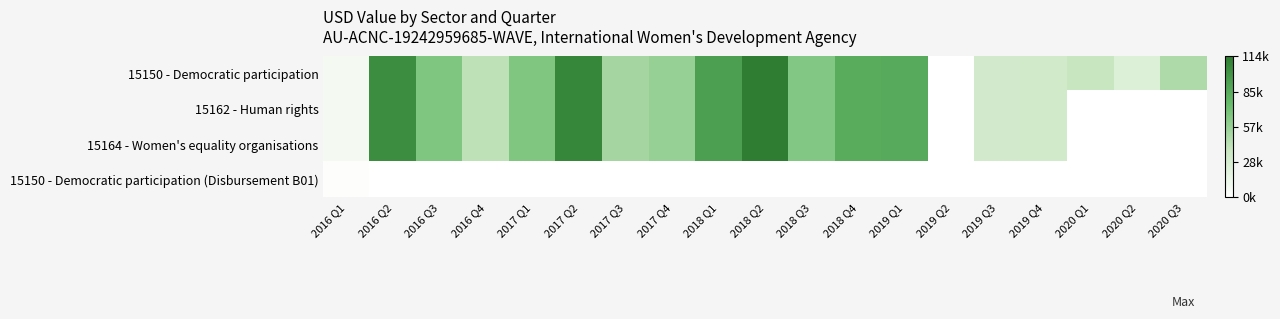

Rank the series at 2018 Q2 from lowest to highest value.

15150 - Democratic participation (Disbursement B01), 15150 - Democratic participation, 15162 - Human rights, 15164 - Women's equality organisations